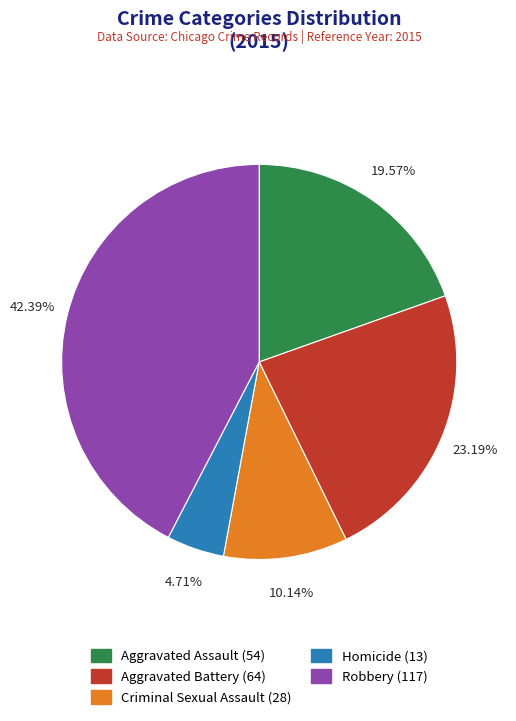

To the nearest percent, what is the combined percentage of Aggravated Assault and Robbery?

62%